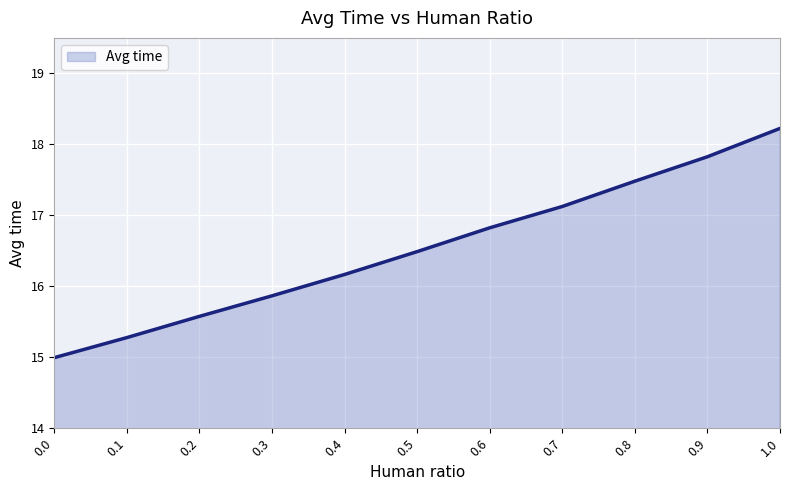

The value at 0.5 is 8.6. True or false?

False